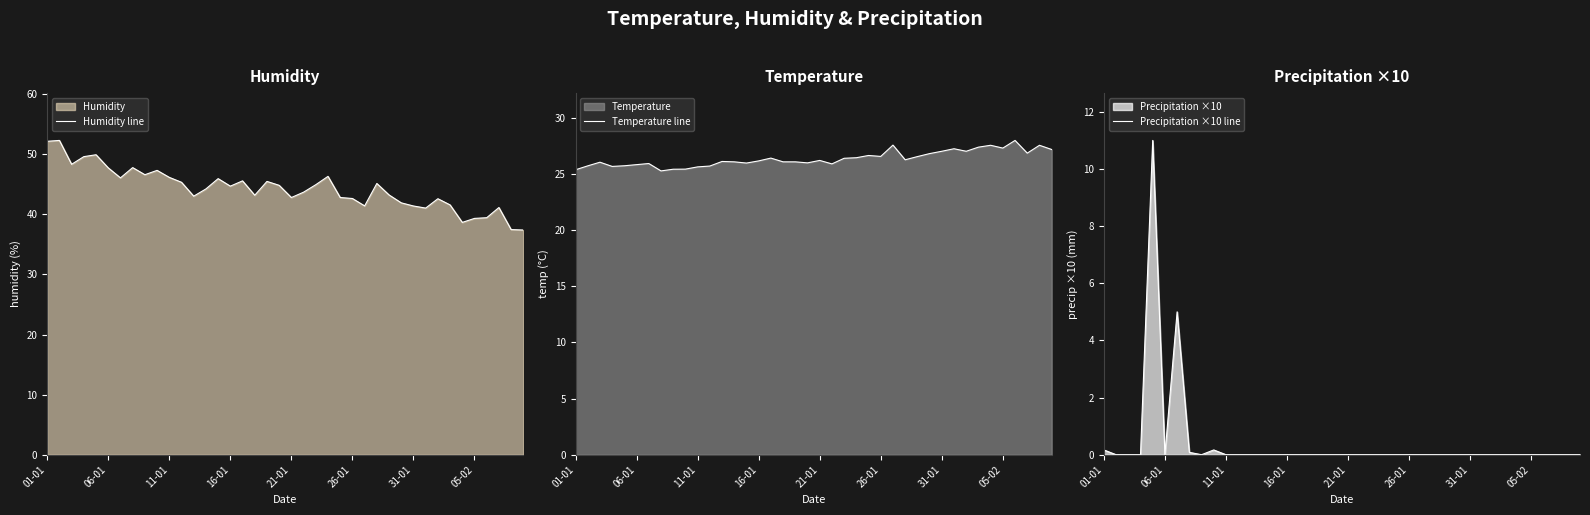

At how many categories does at least one series exceed 8?

40